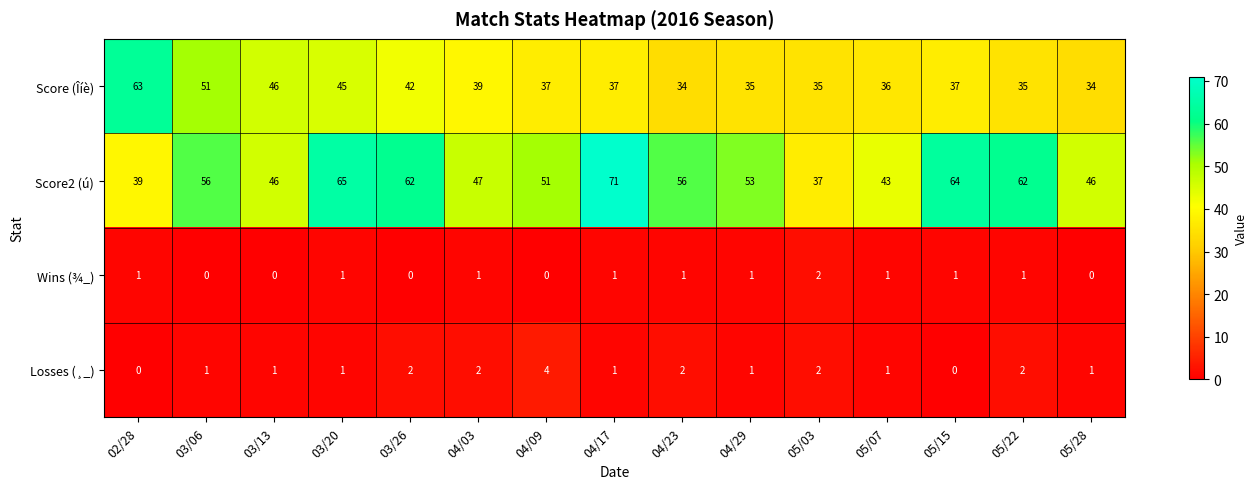

How many distinct data groups are displayed?

4